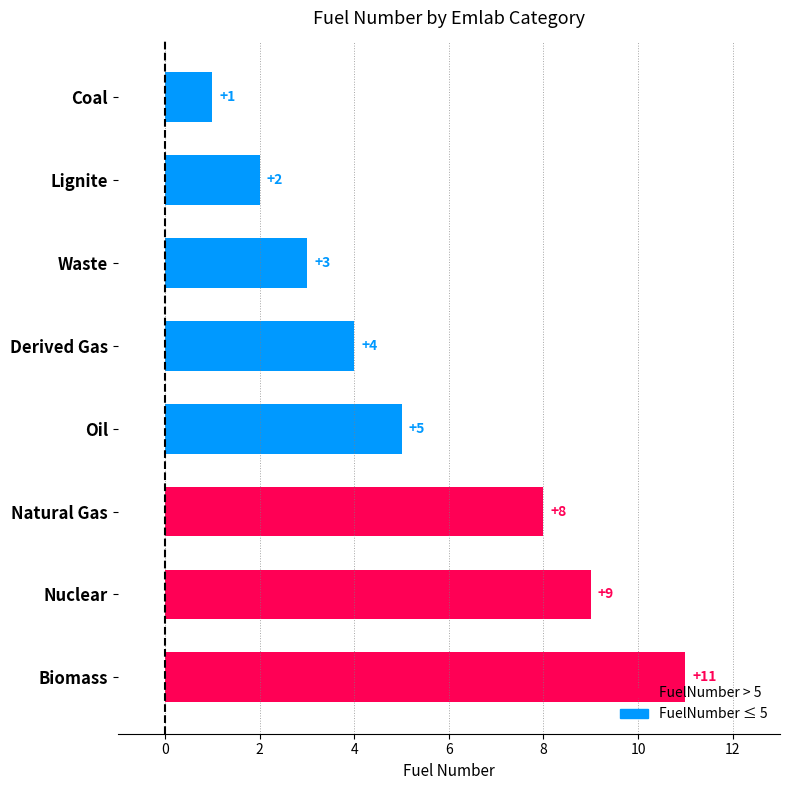

What is the value of the 2nd bar from the top?

2